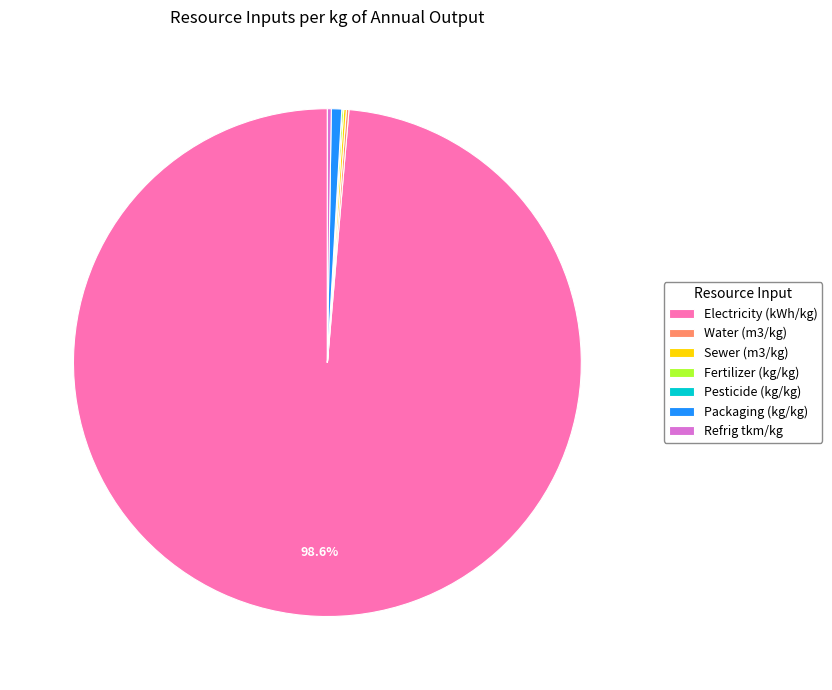

What portion of the pie excludes Electricity (kWh/kg)?

1.4%